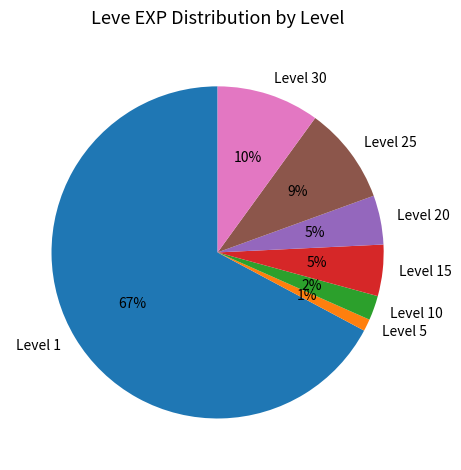

Is the sum of Level 5 and Level 15 greater than half?

No